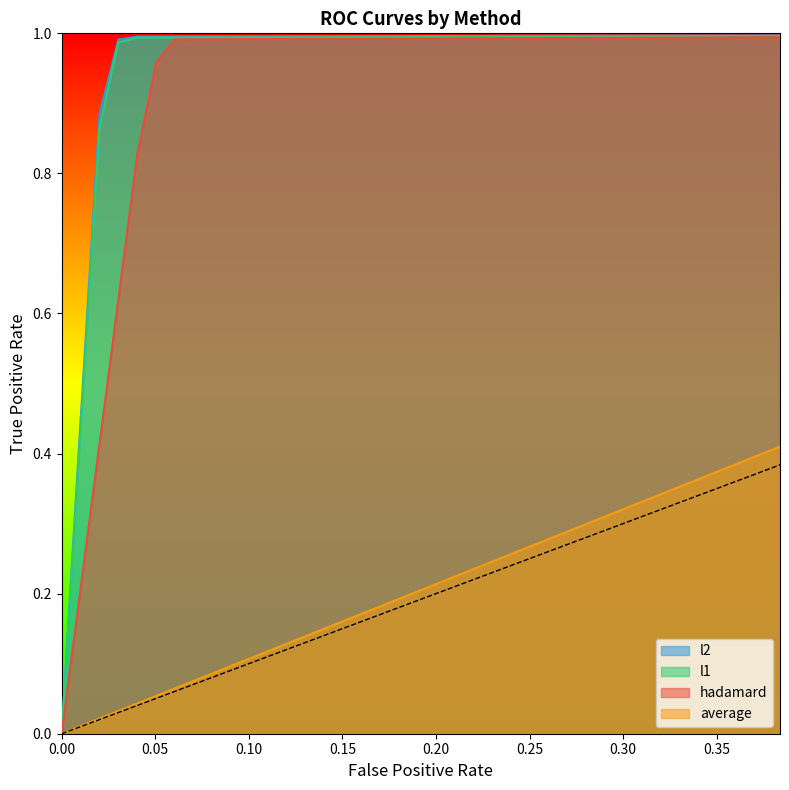

True or false: average and hadamard cross at least once.

False